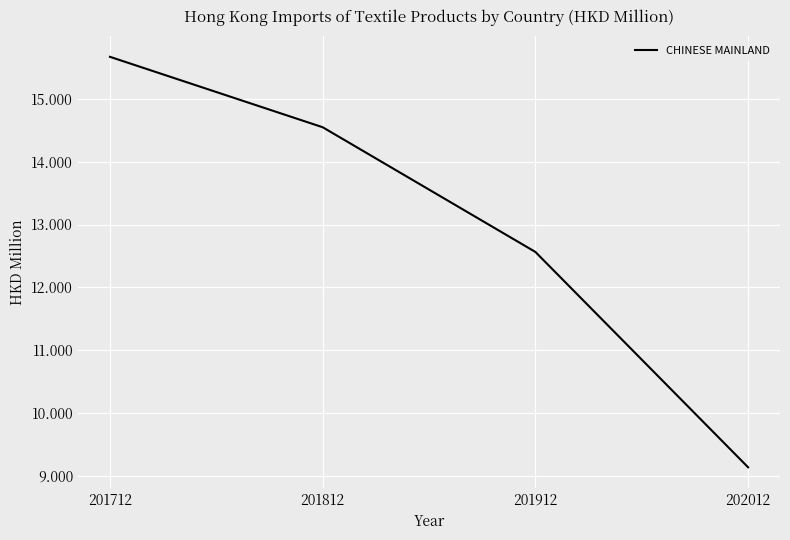

Count the number of categories in the chart.

4